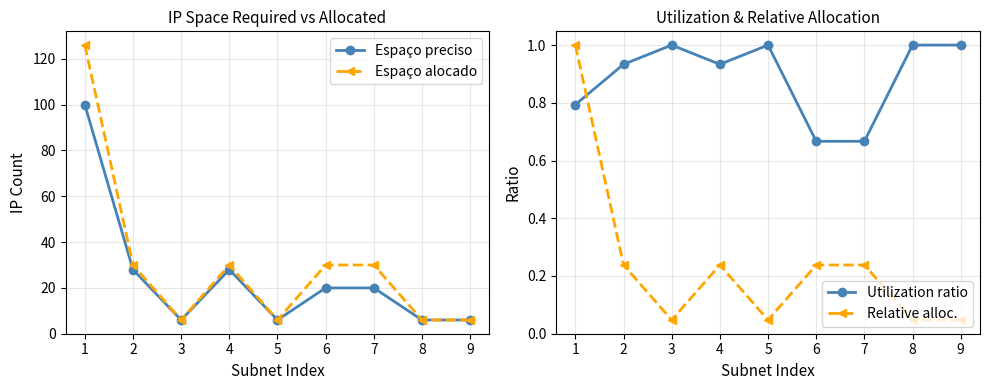

Does the chart display data point markers on the line(s)?

Yes